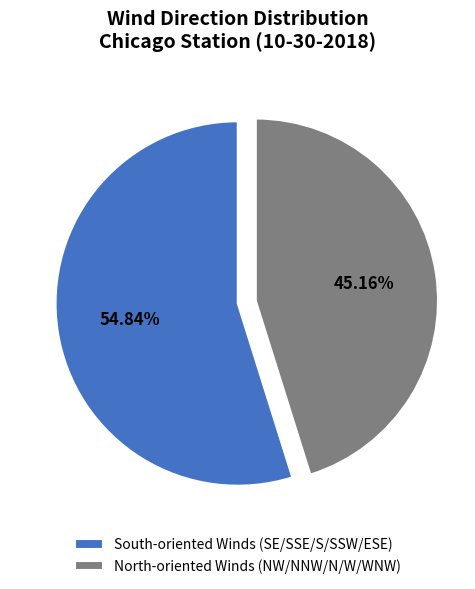

Approximately how many times larger is the value at South-oriented Winds (SE/SSE/S/SSW/ESE) compared to North-oriented Winds (NW/NNW/N/W/WNW)?

1.2